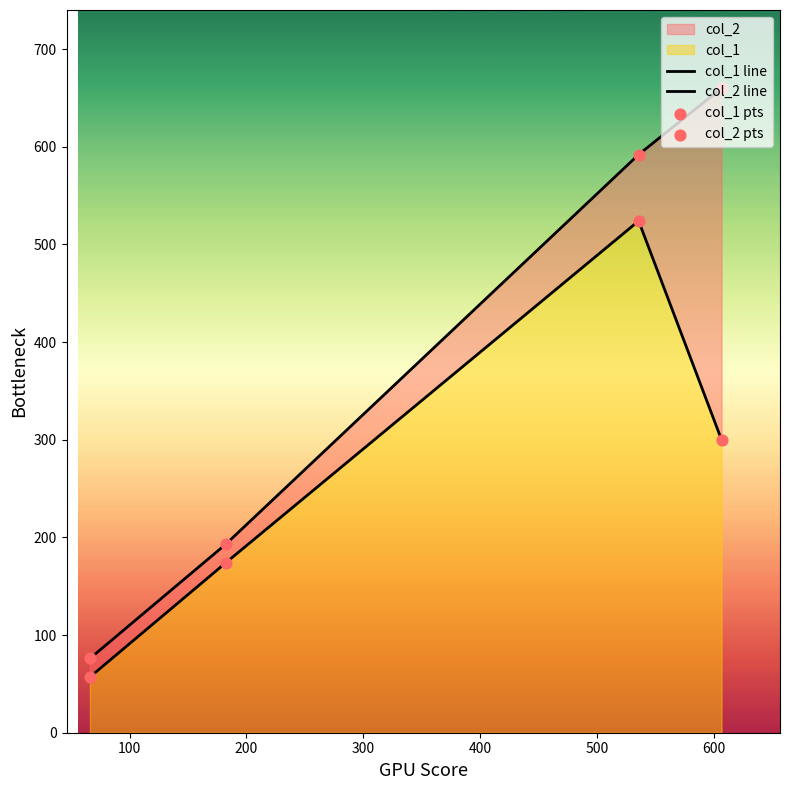

At how many categories does at least one series exceed 575?

2